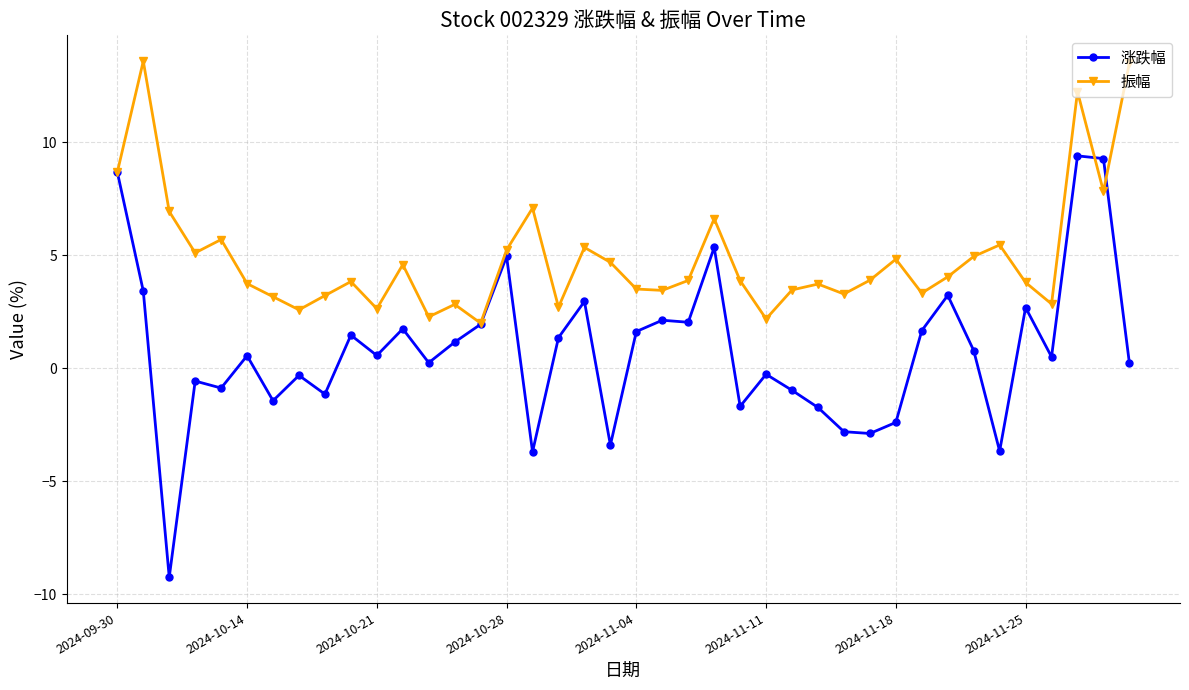

What is the value of the 涨跌幅 point at the 34th from the left?

0.8